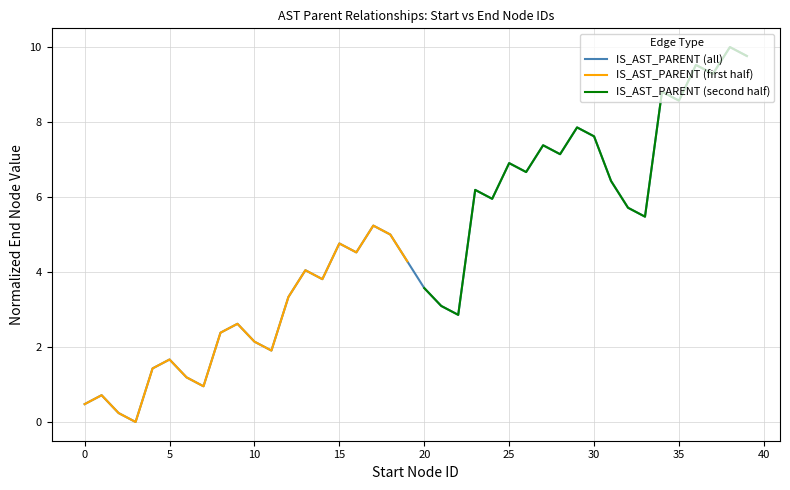

True or false: the data has more than 0 interior local peaks.

True